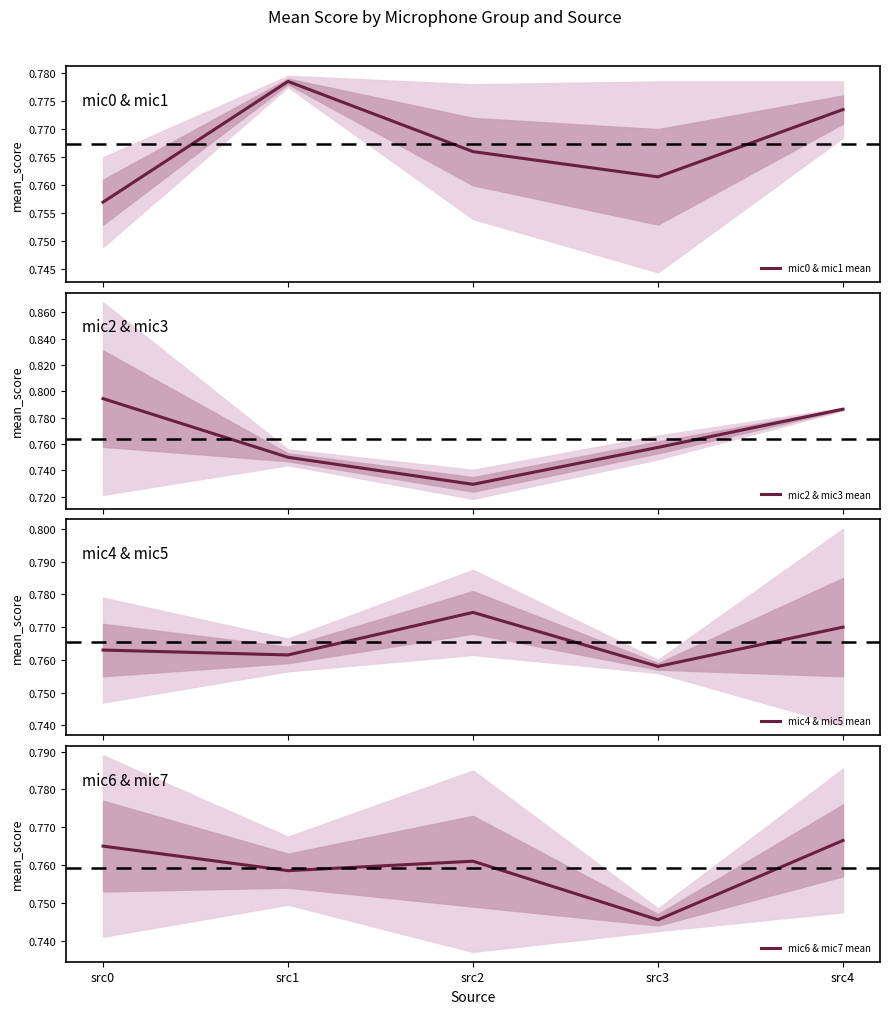

The value of mic2 & mic3 mean at src3 is 0.8. True or false?

True